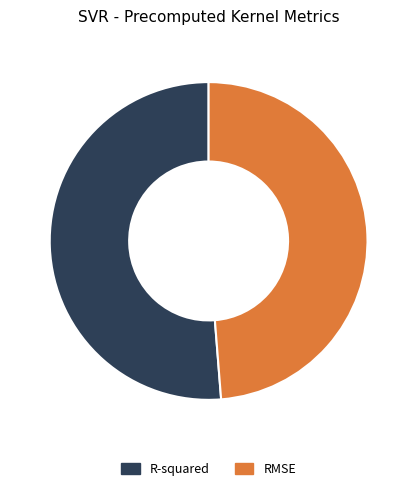

Which has a higher value, RMSE or R-squared?

R-squared